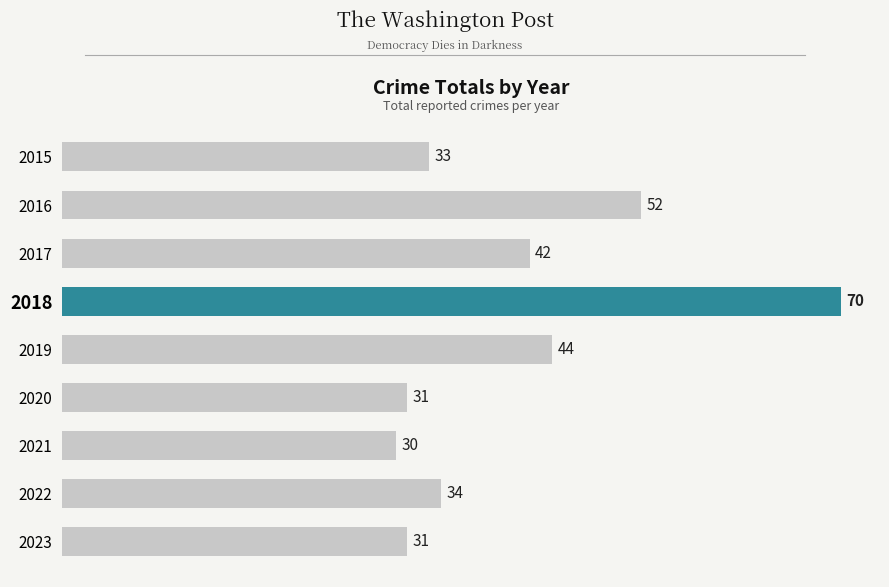

How many series are shown in this chart?

1